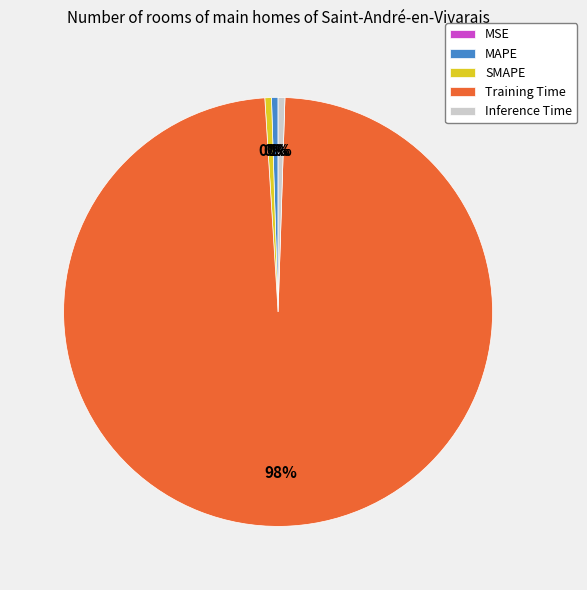

Which category has the biggest portion of the pie?

Training Time